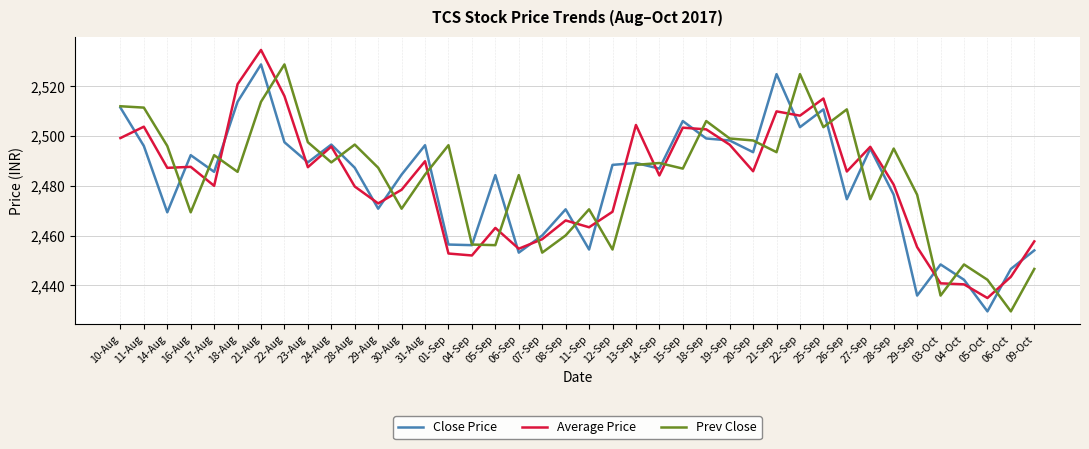

What is the total value across all series at 06-Sep?

7392.3